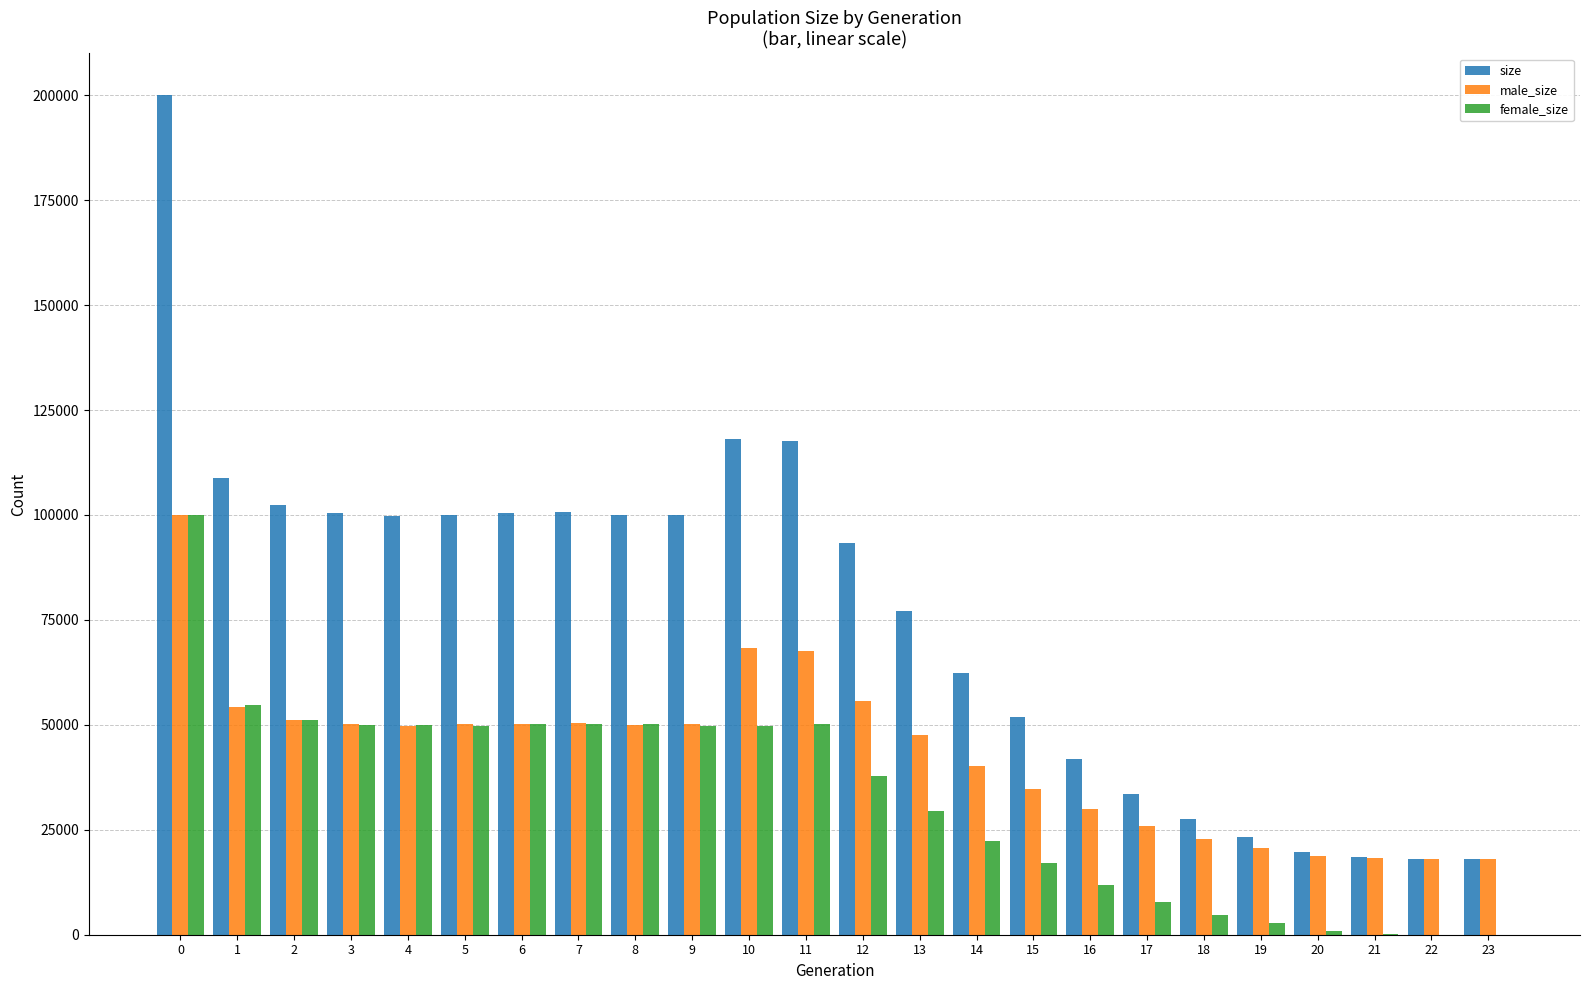

Does the chart contain stacked bars?

No